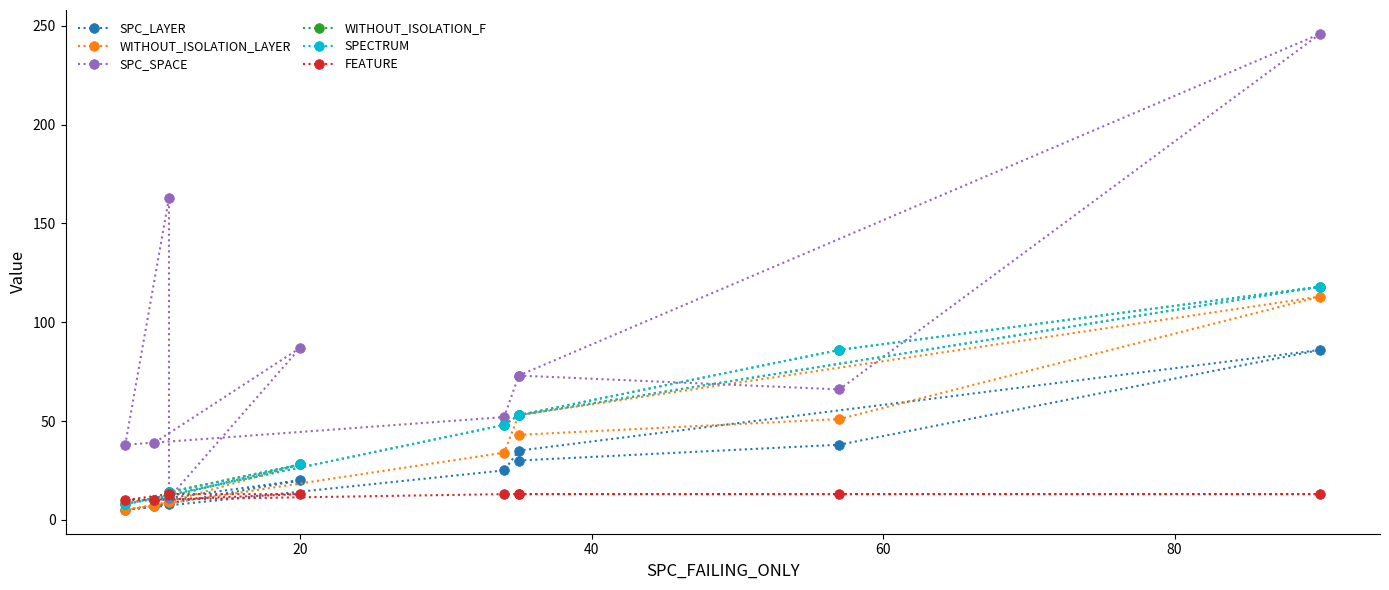

Reading right to left, extract all data points from this chart.

SPC_LAYER: 7	20	11	8	5	25	35	86	38	30
WITHOUT_ISOLATION_LAYER: 7	28	14	9	5	34	53	113	51	43
SPC_SPACE: 39	87	11	163	38	52	73	246	66	73
WITHOUT_ISOLATION_F: 10	28	14	12	8	48	53	118	86	53
SPECTRUM: 10	28	14	12	8	48	53	118	86	53
FEATURE: 10	13	13	13	10	13	13	13	13	13